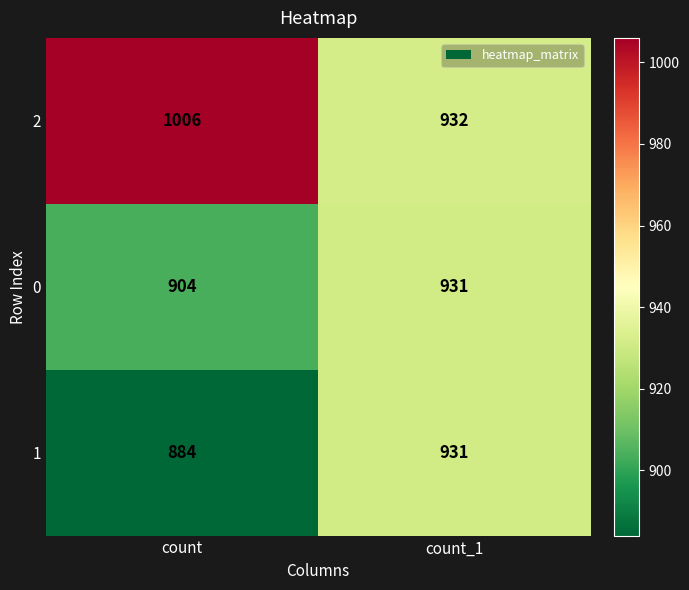

Which series changed the most between count and count_1?

2